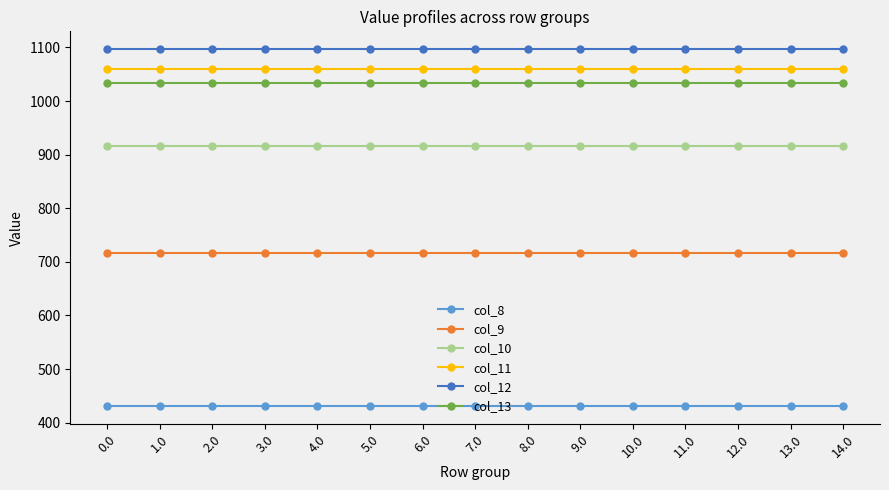

The value of col_10 at 8.0 is 1590.1. True or false?

False